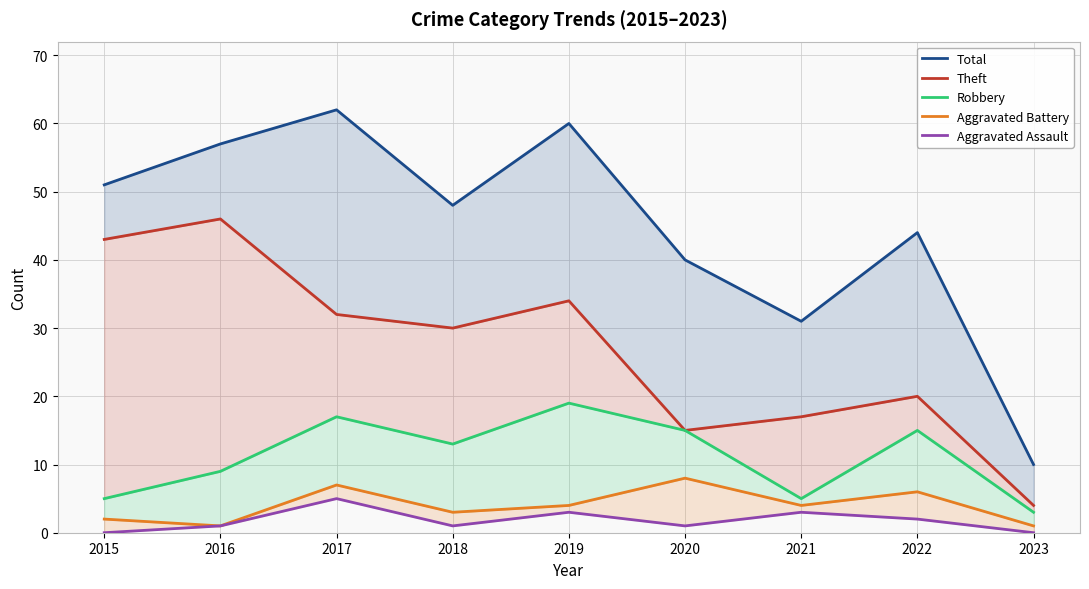

What is the lowest value of the Total series?

10